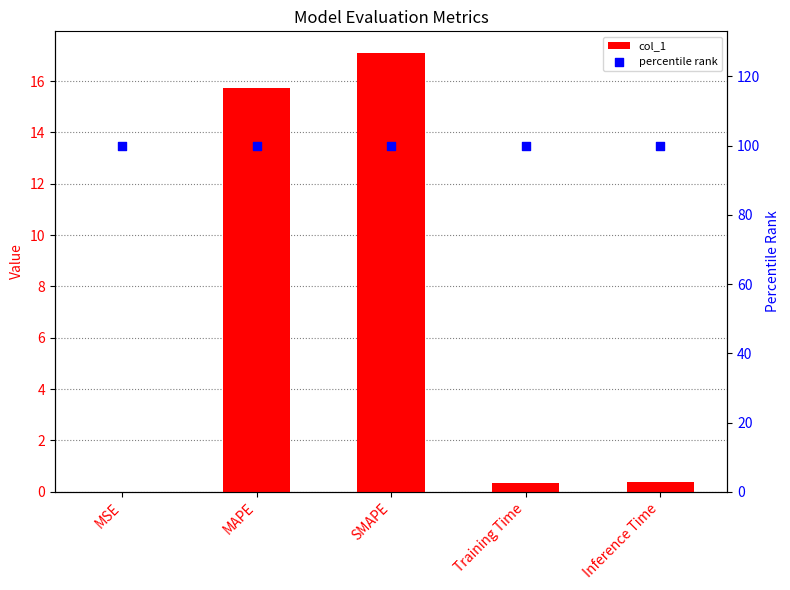

Is the value of col_1 at SMAPE greater than the value of percentile rank at Training Time?

No